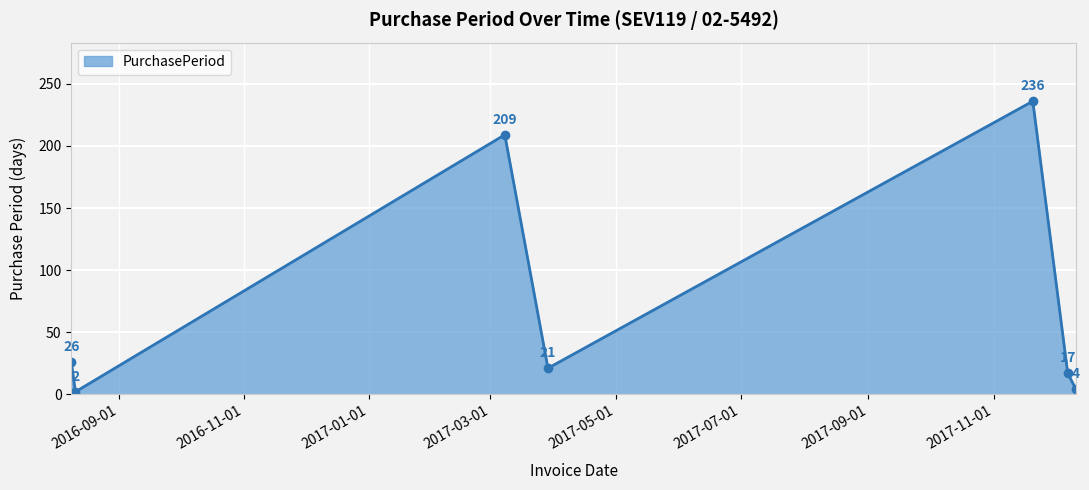

What is the value of the 3rd point from the left?

209